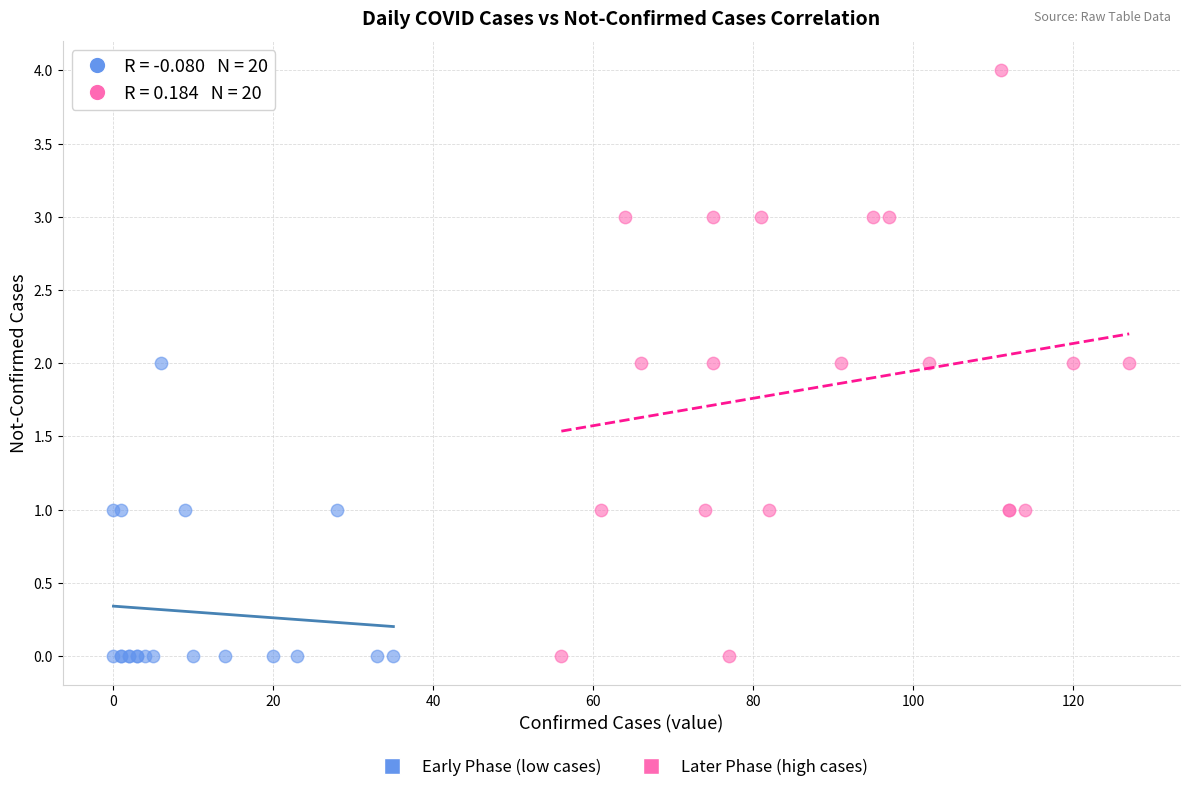

Which series contains the highest Y value?

Later Phase (high cases)